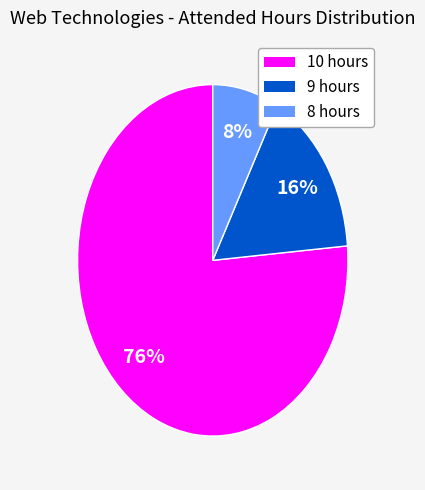

To the nearest percent, what is the difference between the largest and smallest slice percentages?

68%